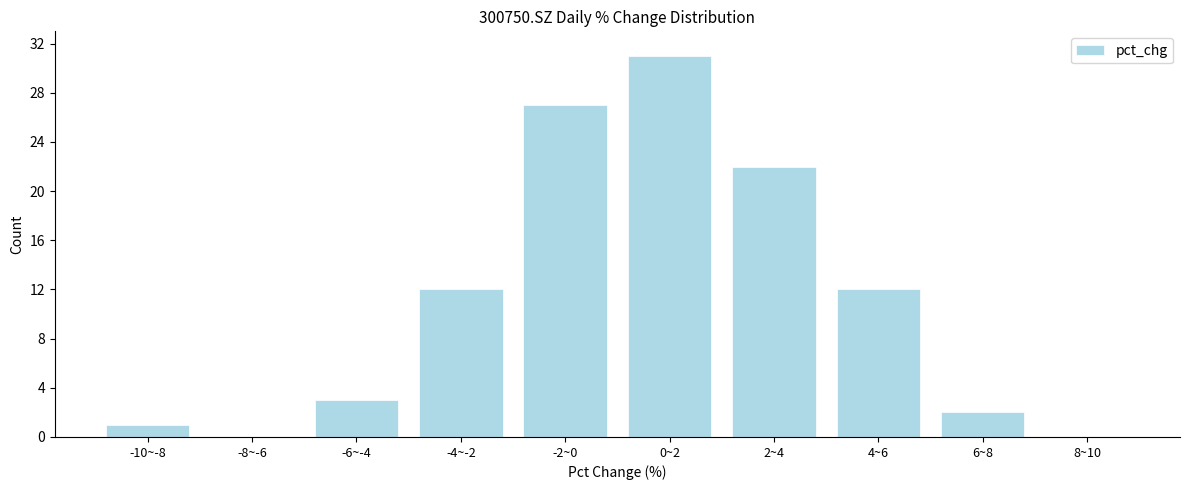

Reading left to right, transcribe all the data shown in this chart.

-10~-8=1	-8~-6=0	-6~-4=3	-4~-2=12	-2~0=27	0~2=31	2~4=22	4~6=12	6~8=2	8~10=0